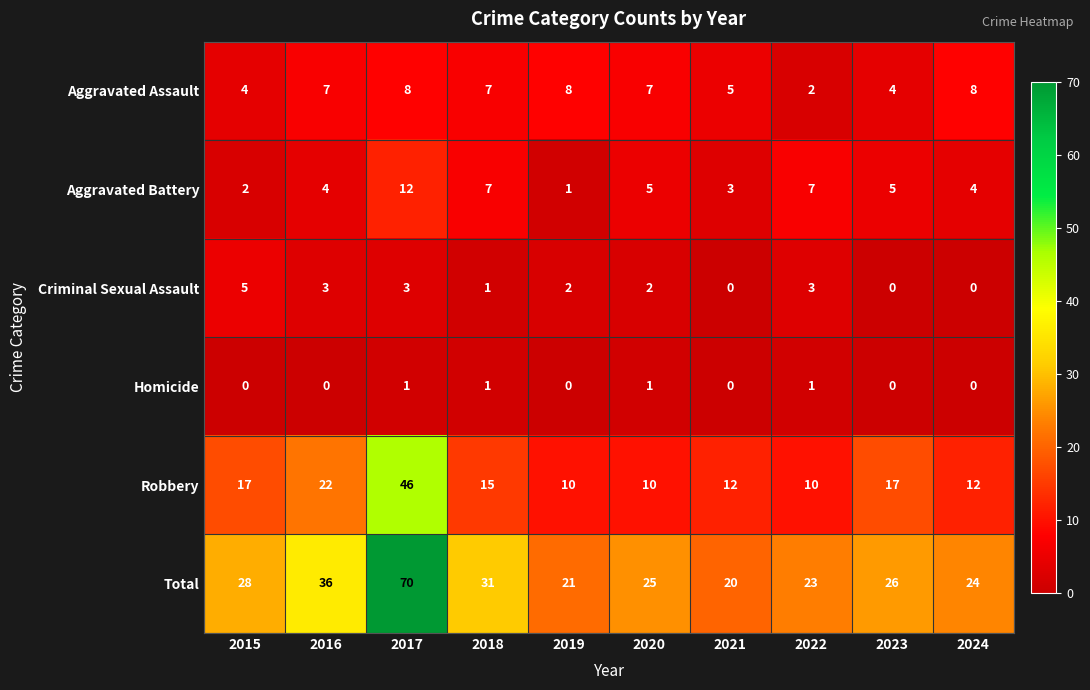

What is the highest value of the Criminal Sexual Assault series?

5